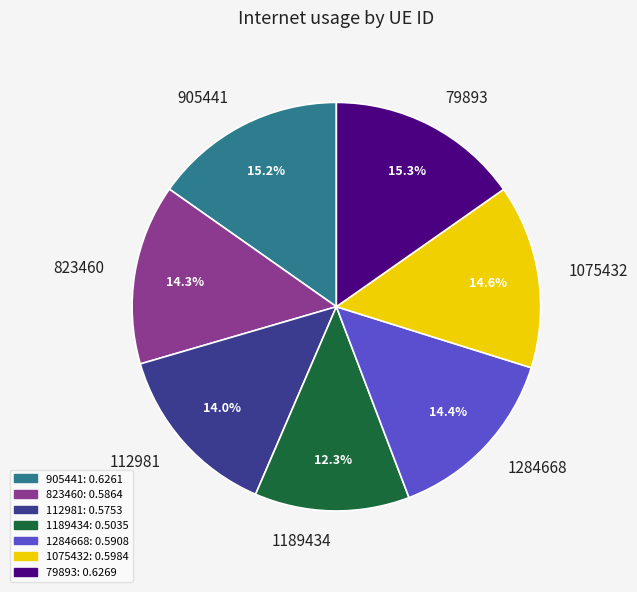

To the nearest percent, what portion does 79893 represent?

15%